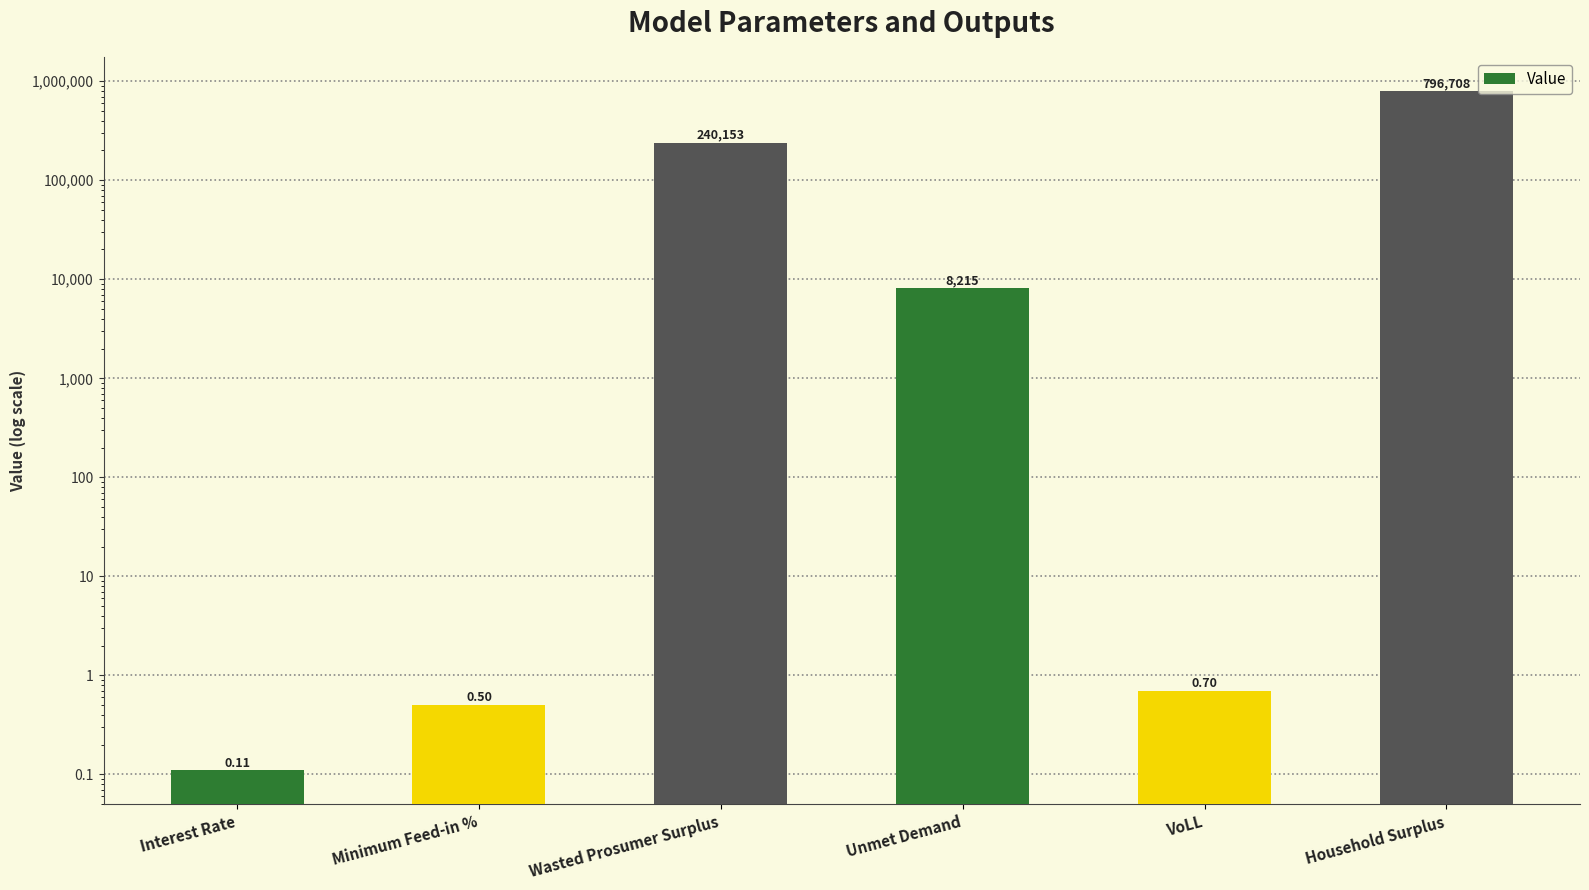

Read the value at Interest Rate.

0.1